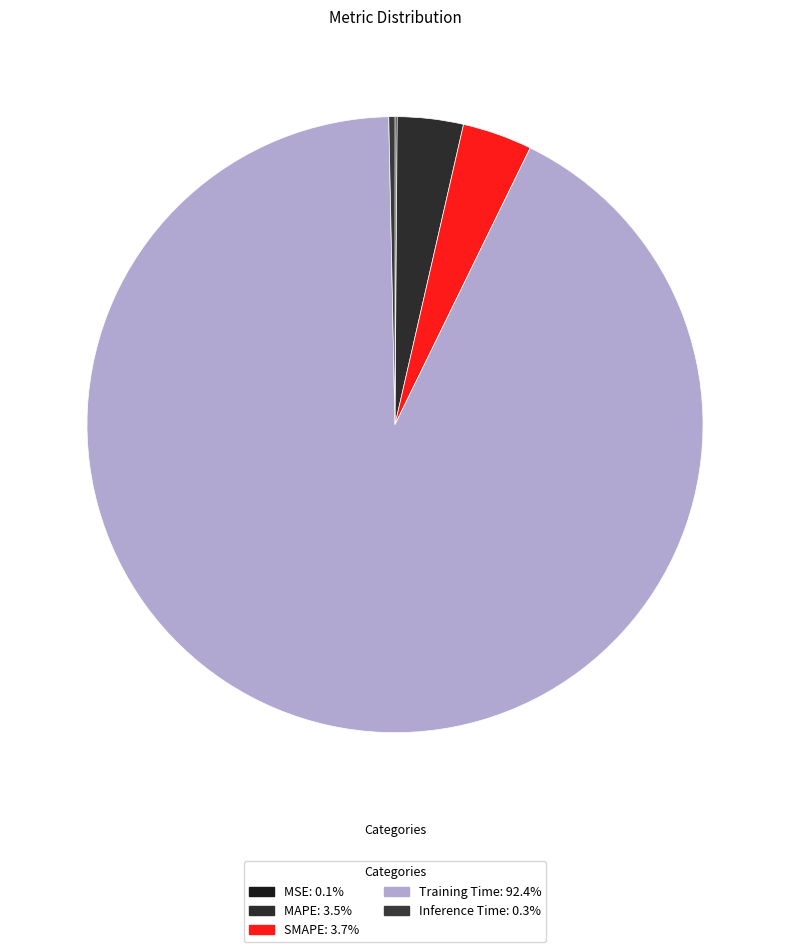

What is the smallest slice in the pie chart?

MSE